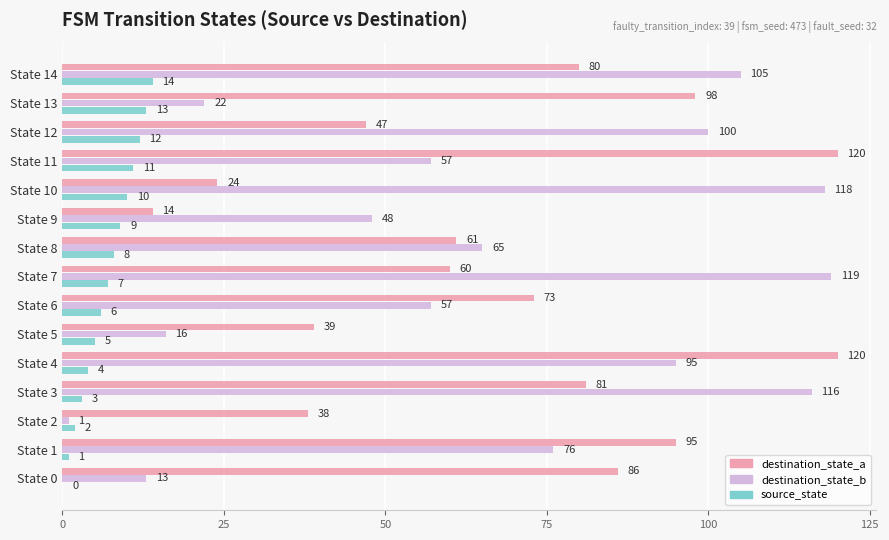

What are all the series names shown in the legend?

destination_state_a, destination_state_b, source_state